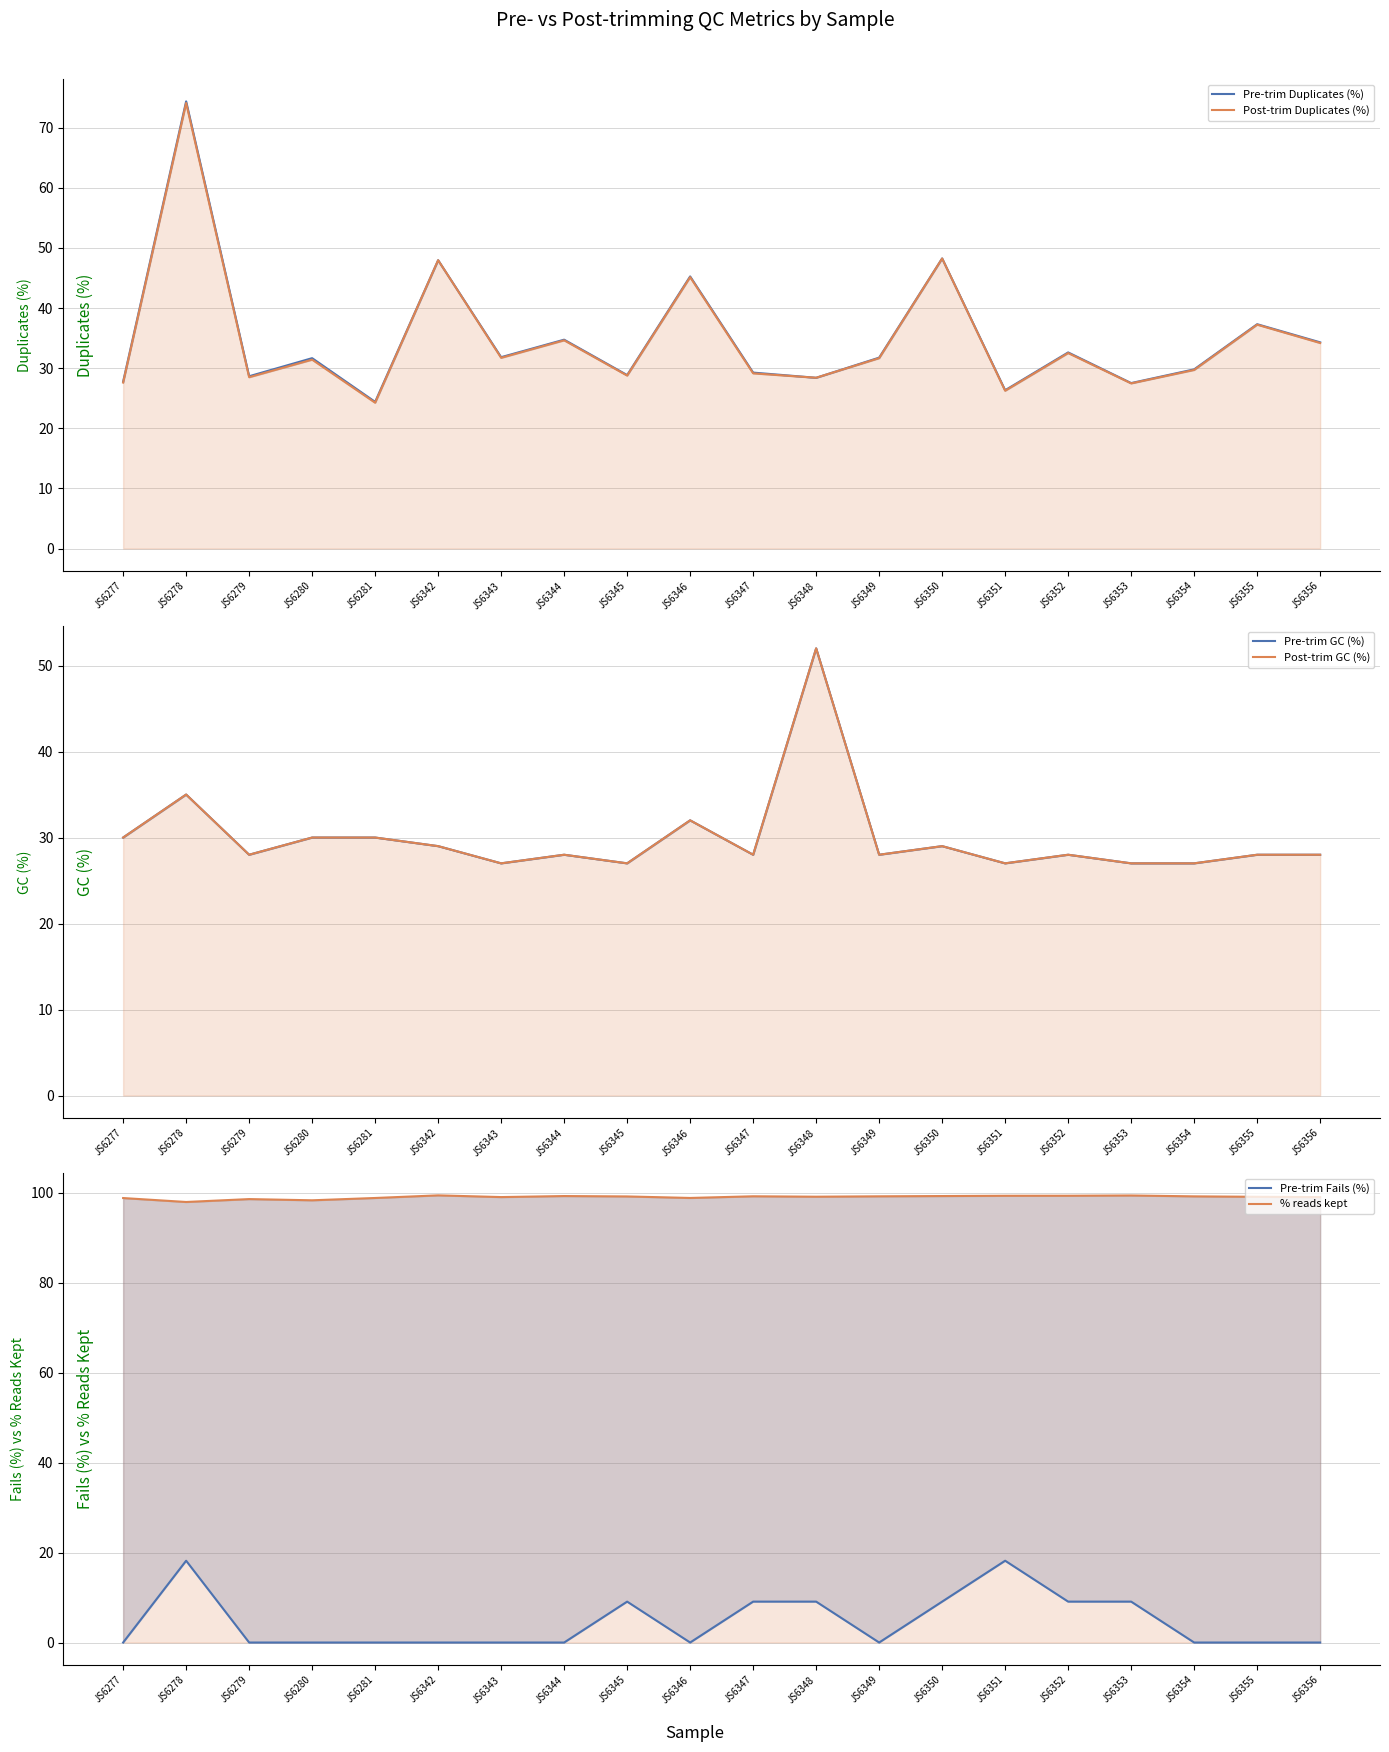

Where is the first local maximum for Post-trim Duplicates (%)?

JS6278